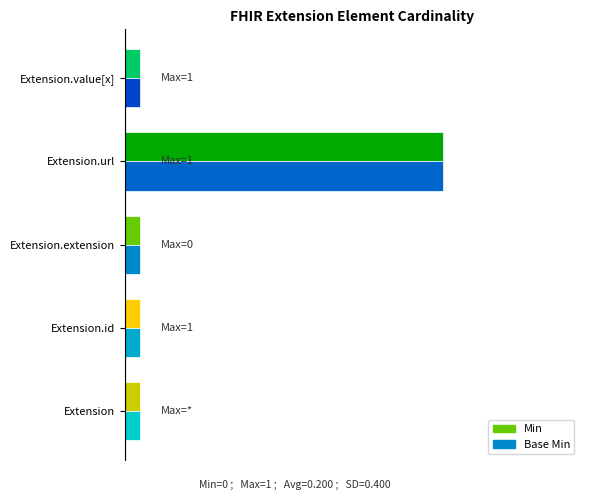

Reading right to left, transcribe all the data shown in this chart.

Min: 0	1	0	0	0
Base Min: 0	1	0	0	0